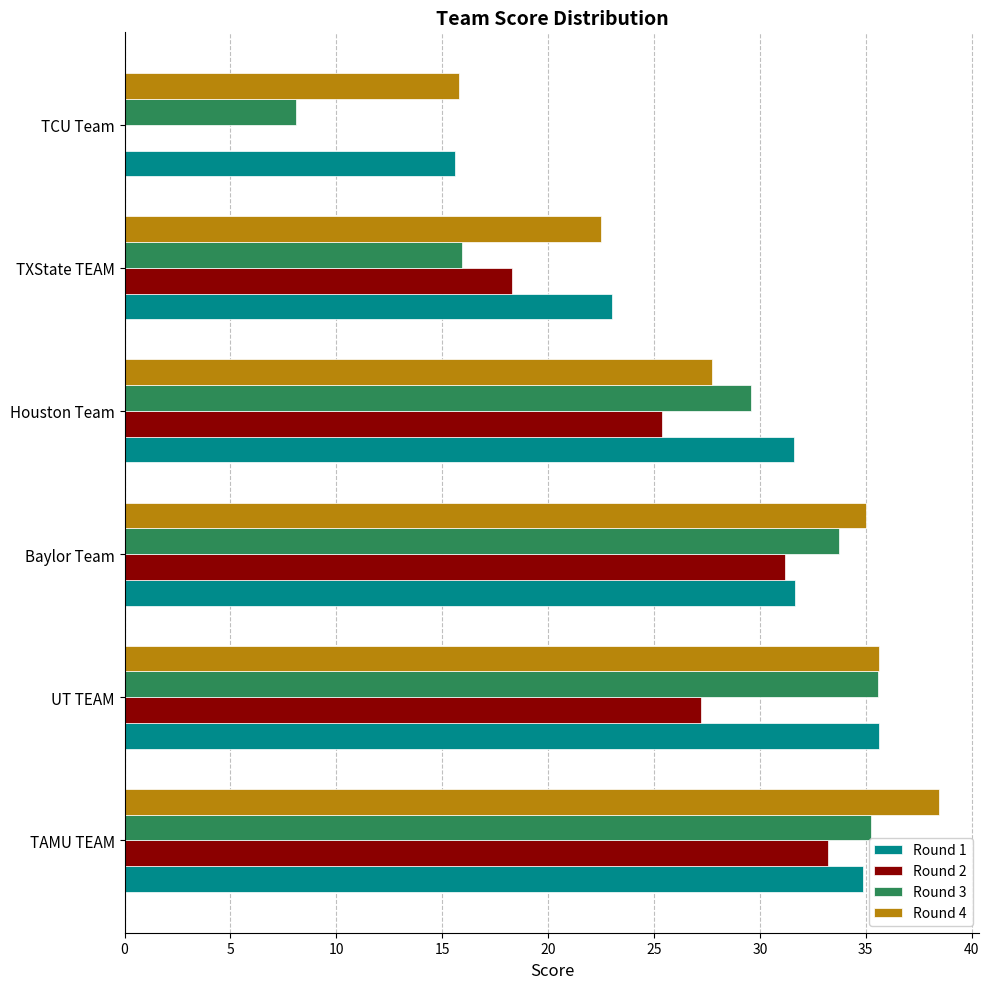

What is the greatest value displayed?

38.5